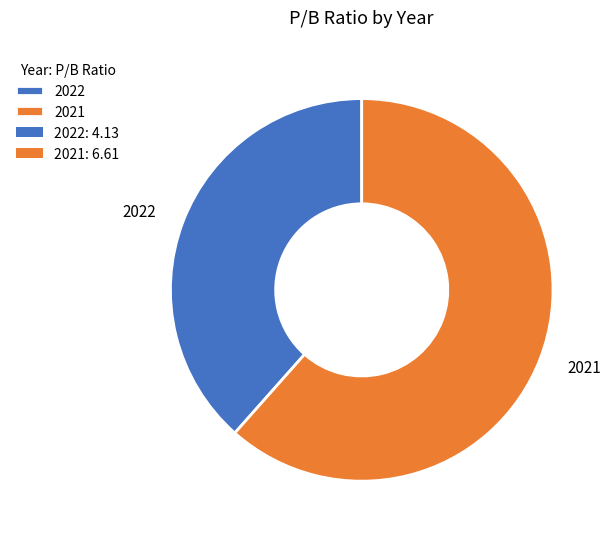

Rank the categories by value from highest to lowest.

2021, 2022